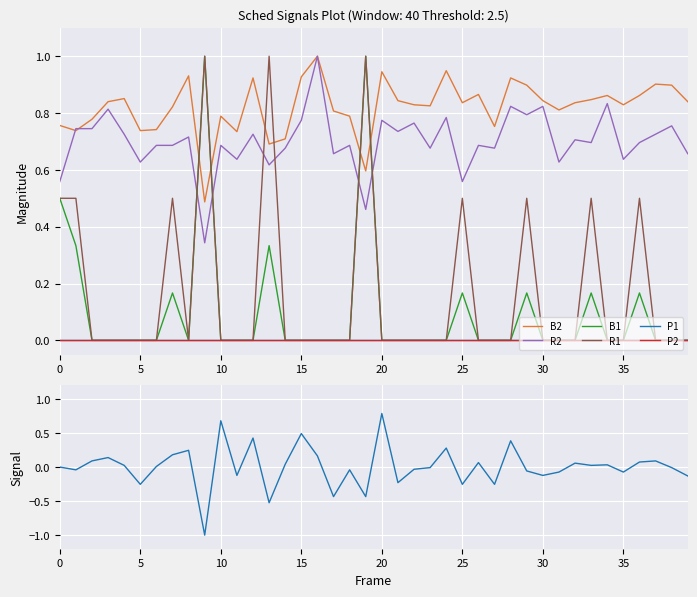

Rank the series by their maximum value, from highest to lowest.

B2, B1, R2, R1